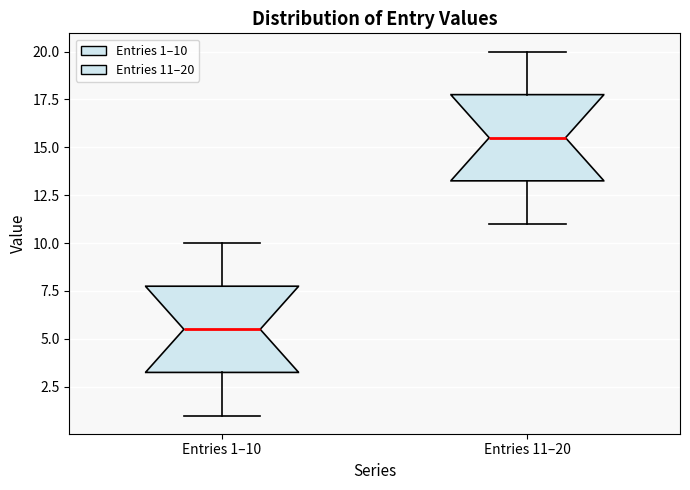

Reading left to right, read every box against the y-axis: the position of its median line, the range the box covers, and the ends of its whiskers. The values are not printed on the chart, so give them approximately, as read against the axis.

Entries 1–10: median 5.5, box 3.5 to 8.0, whiskers 1.0 to 10.0
Entries 11–20: median 15.5, box 13.5 to 18.0, whiskers 11.0 to 20.0